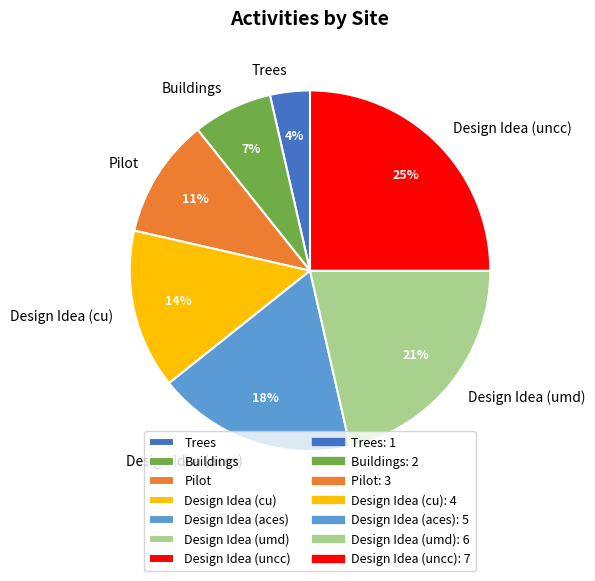

Does any single category account for the majority?

No